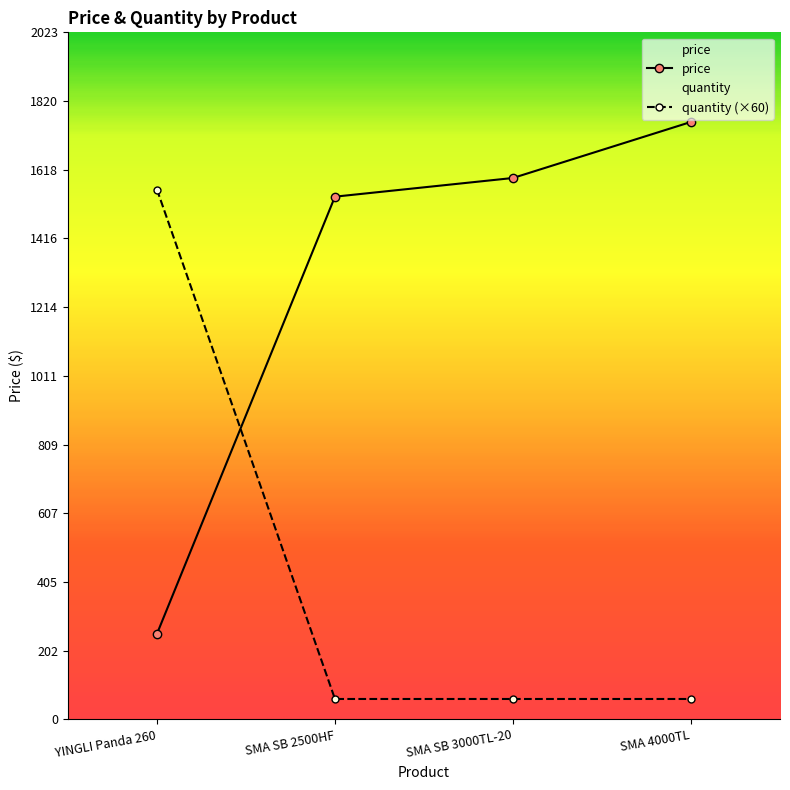

What is the greatest value displayed?

1758.9